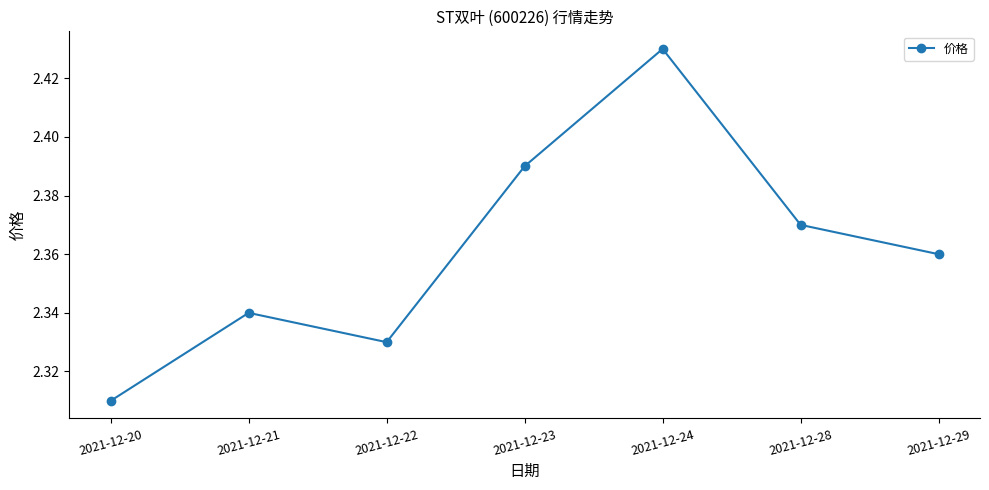

Where is the data nearest to the value 2?

2021-12-20